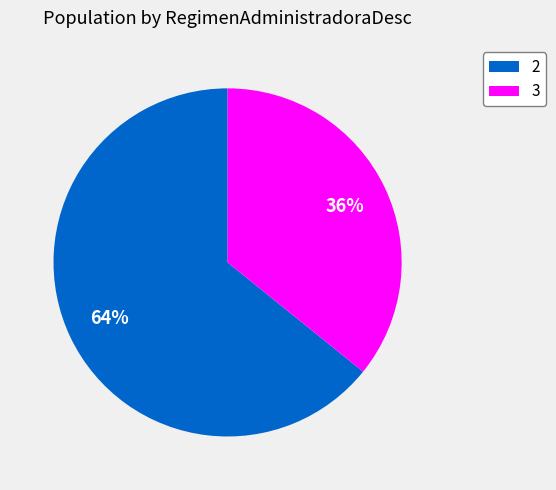

To the nearest percent, what is the average slice percentage?

50%